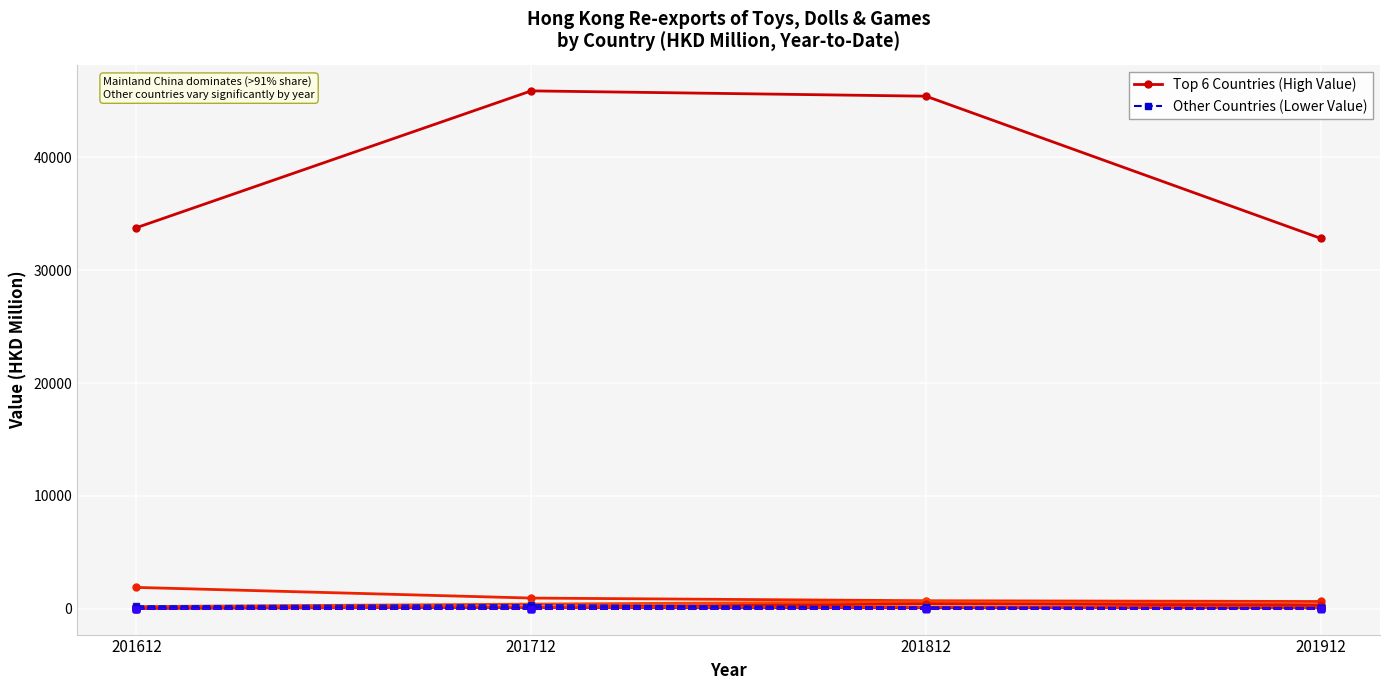

What is the value of the Group: CHINESE MAINLAND (MAINLAND CHINA) point at the 4th from the left?

32817.7